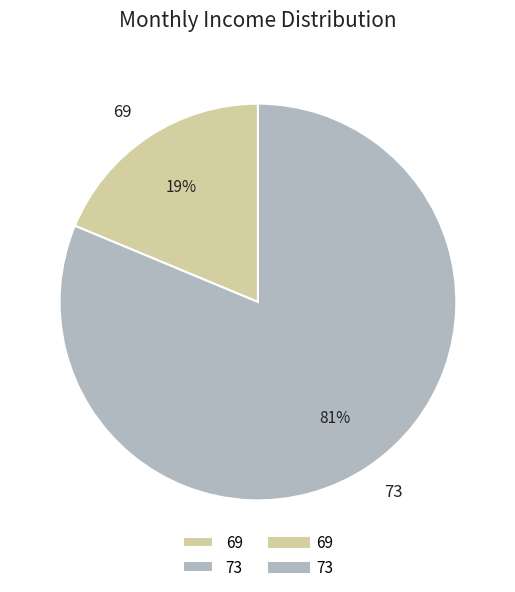

Is there a majority slice in this chart?

Yes